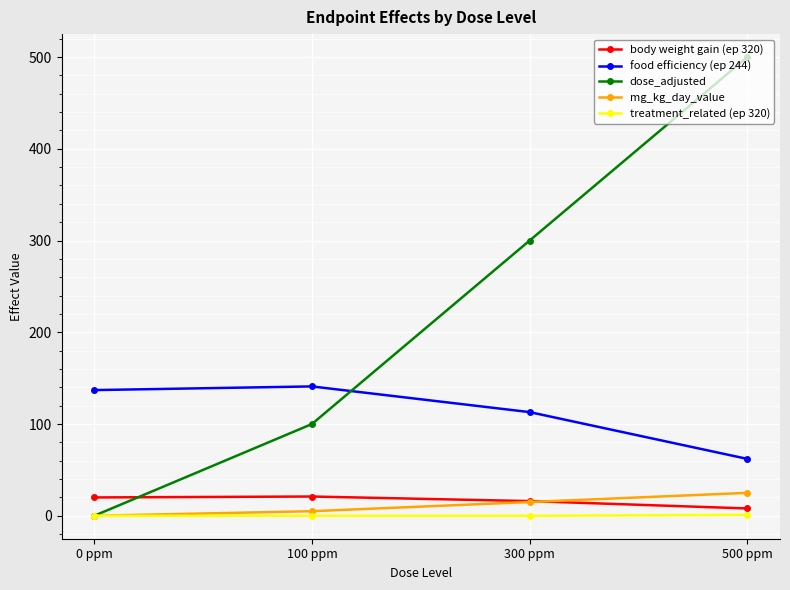

True or false: treatment_related (ep 320) and body weight gain (ep 320) intersect in this chart.

False